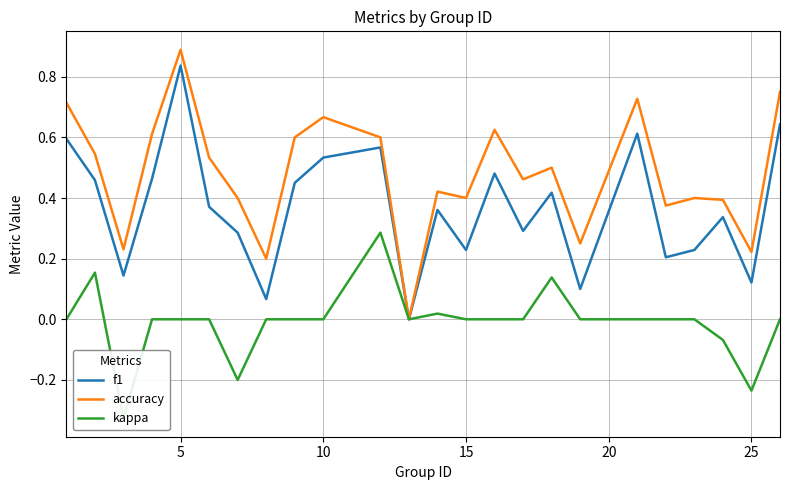

What value does the accuracy series have at 5?

0.9